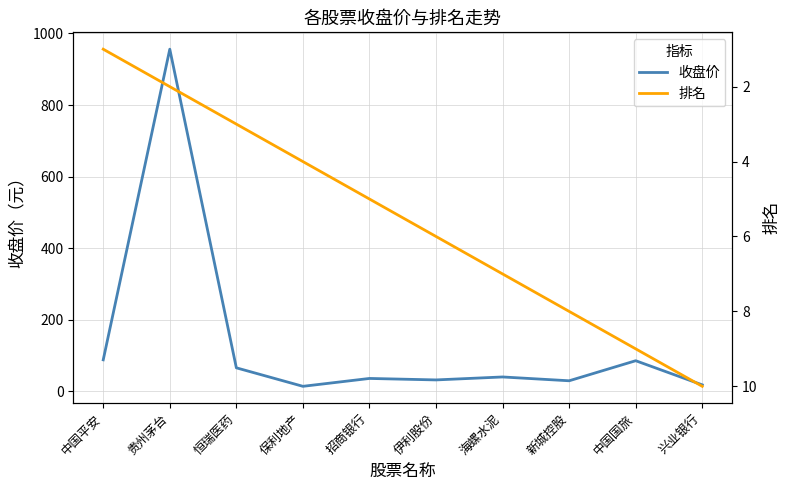

What is the minimum value for 排名?

1.0